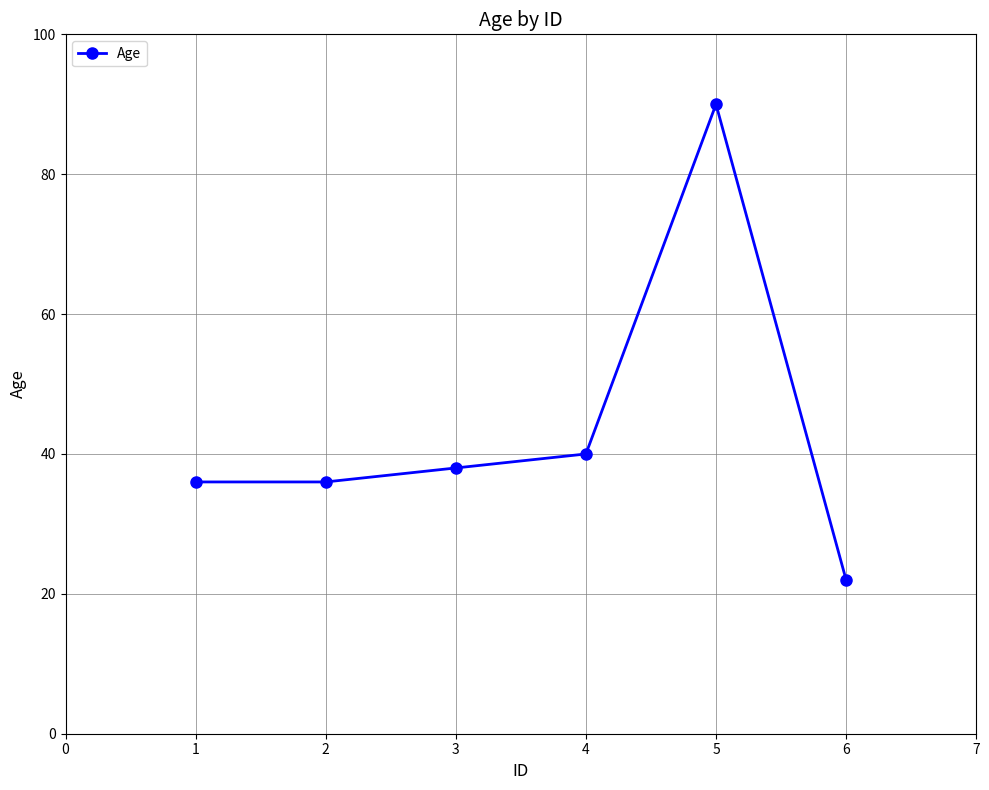

How many points are higher than both their immediate neighbors (excluding endpoints)?

1